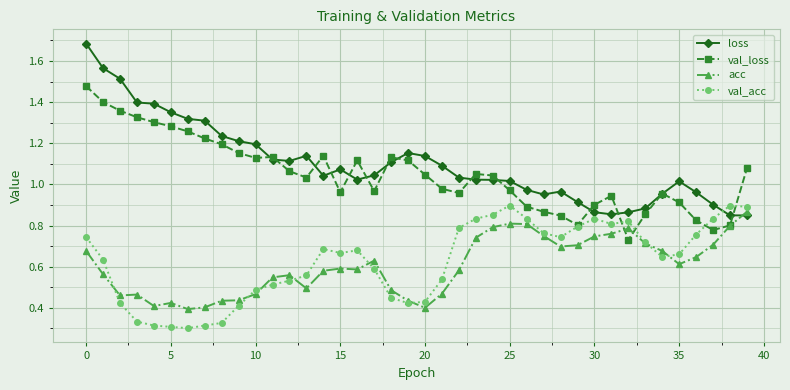

How many times do loss and acc cross each other?

1